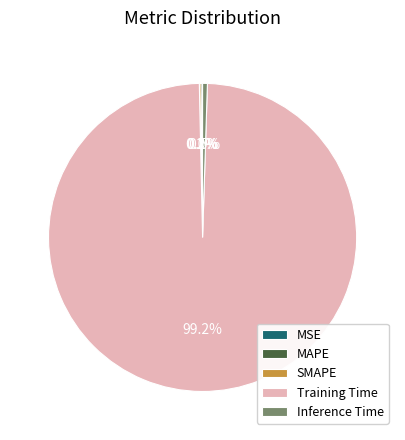

What is the majority slice?

Training Time